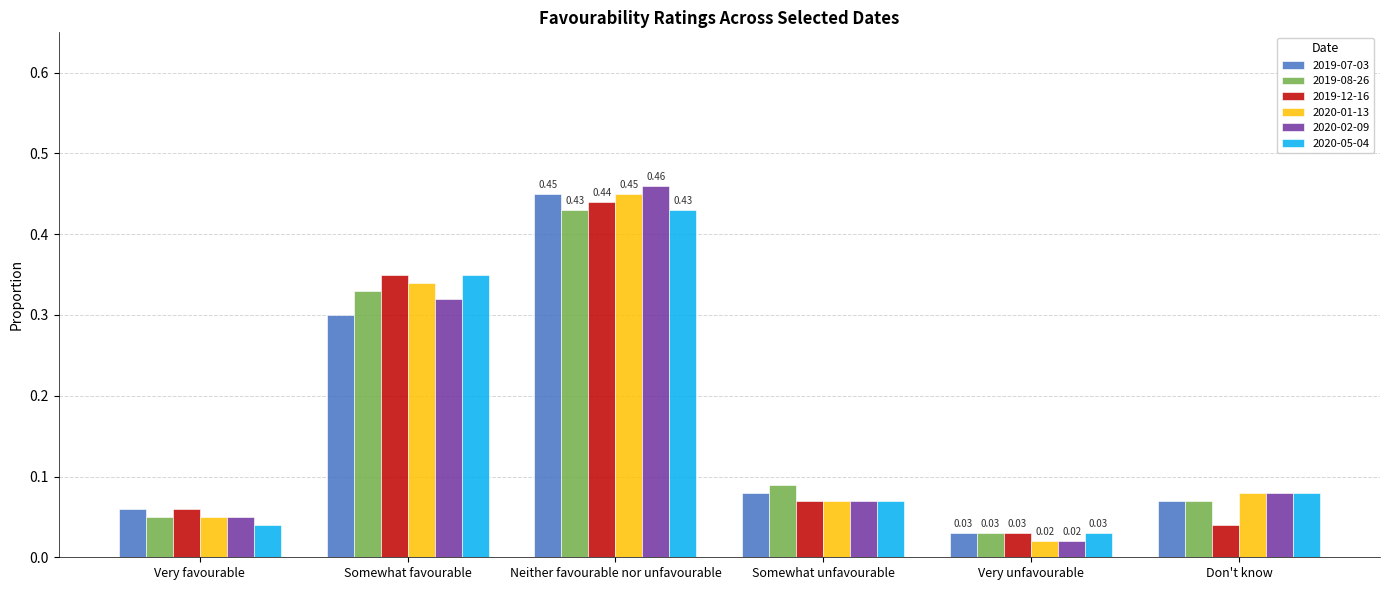

What is the sum of all 2019-12-16 values?

1.0